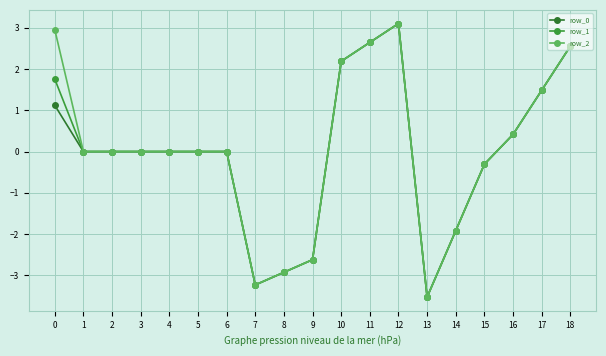

What is the value of the row_1 point at the 9th from the left?

-2.9